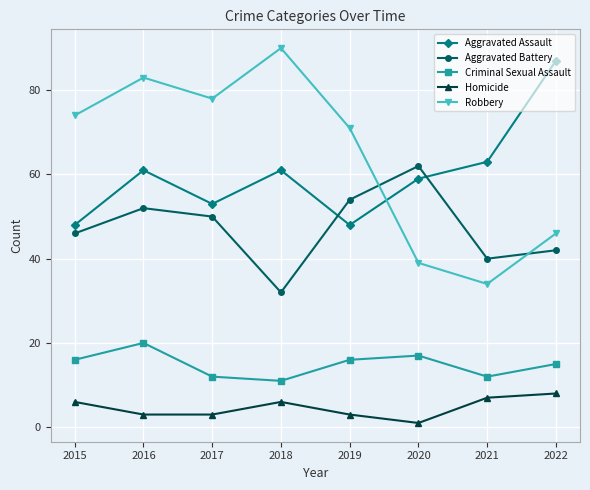

Which series has the largest total across all categories?

Robbery